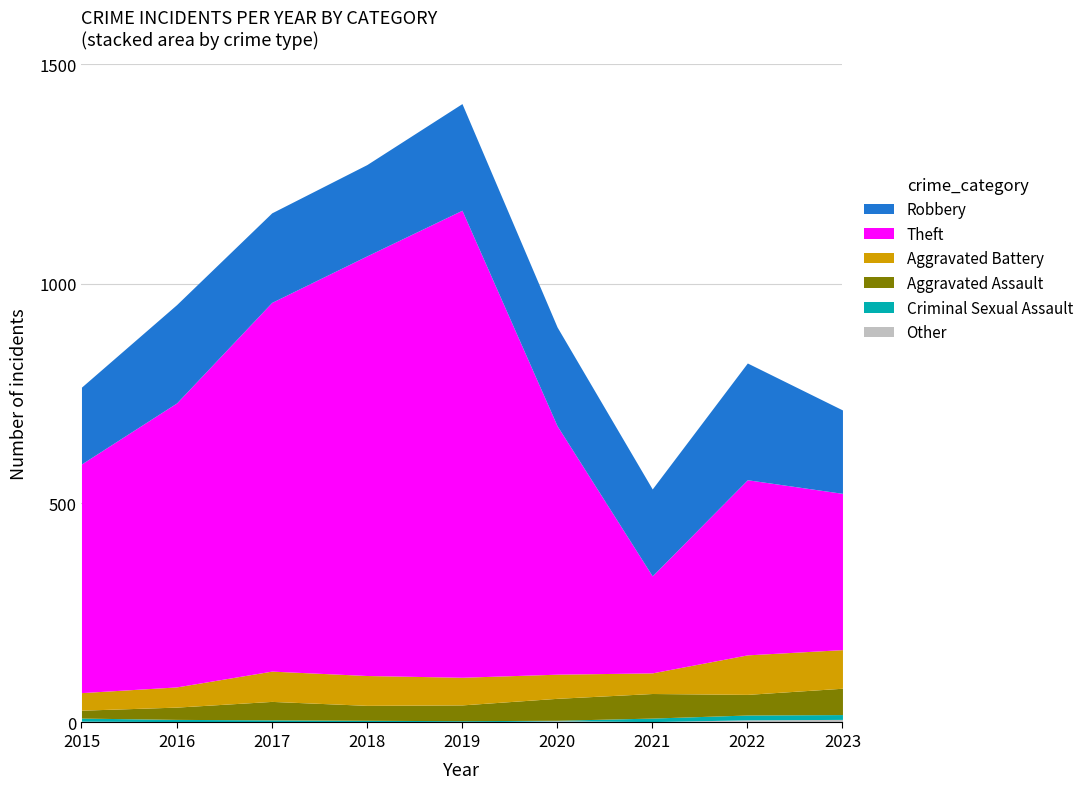

Which category has the lowest value in the Robbery series?

2015